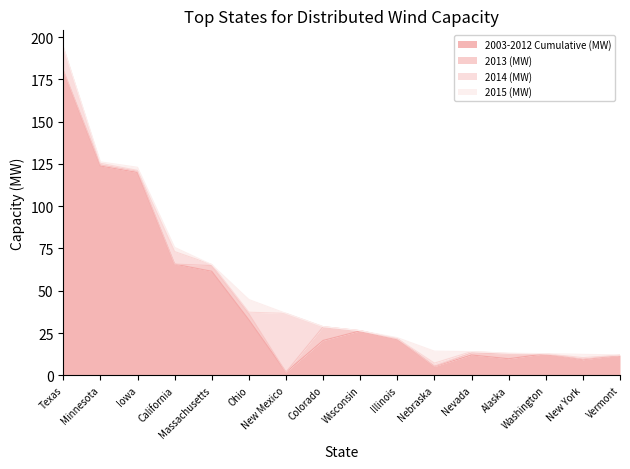

True or false: 2014 (MW) and 2015 (MW) intersect in this chart.

True